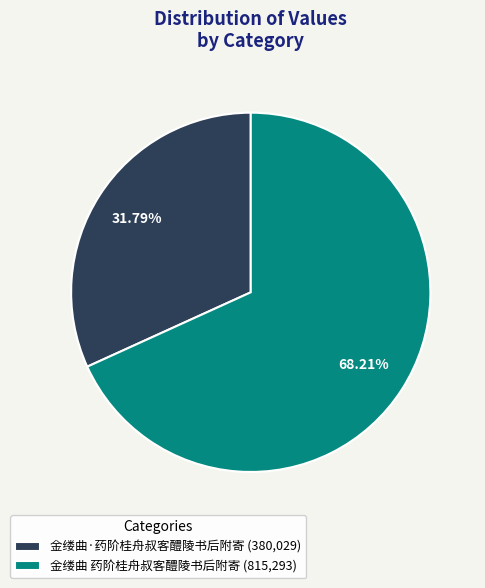

Is it true that 金缕曲 药阶桂舟叔客醴陵书后附寄 is 68% of the pie?

True